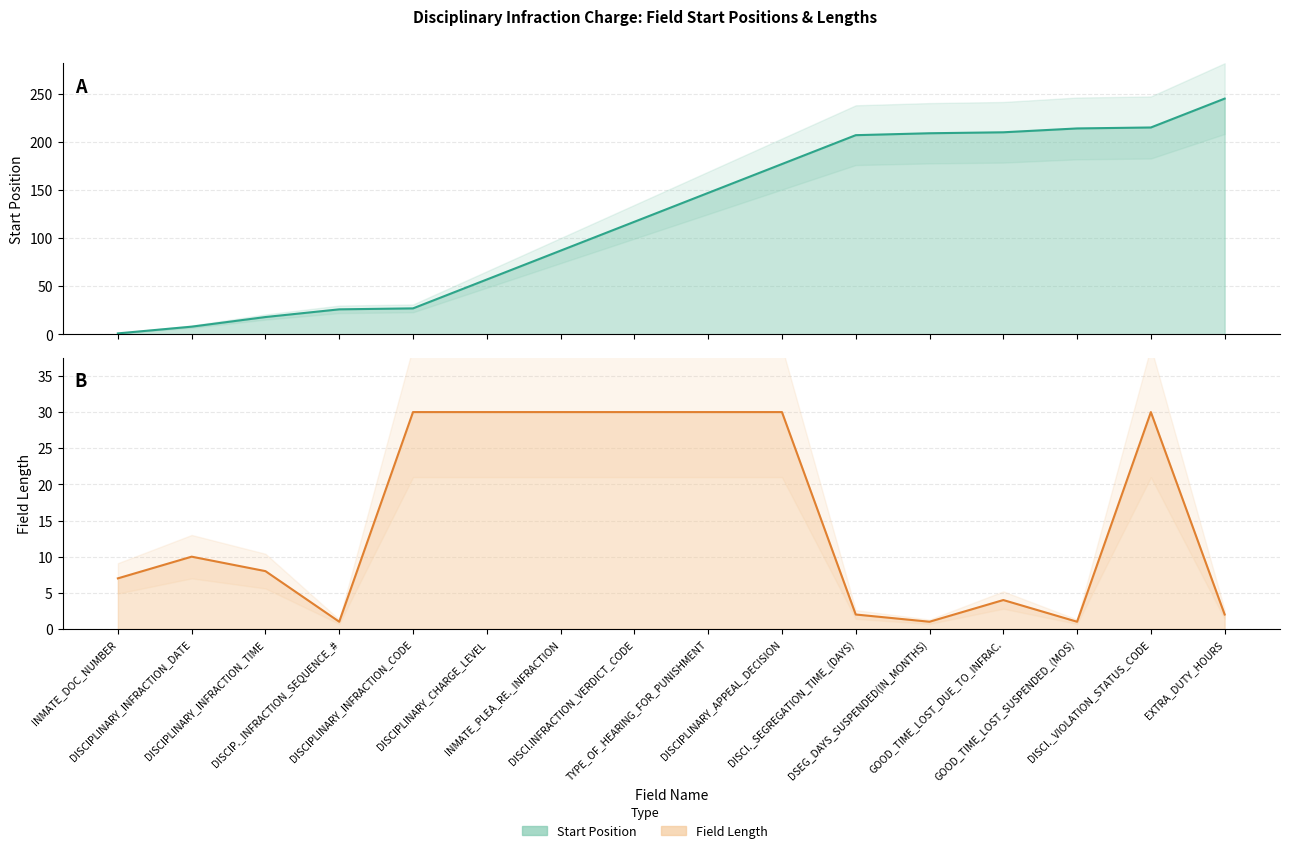

Which series has the largest range (max minus min)?

Start Position